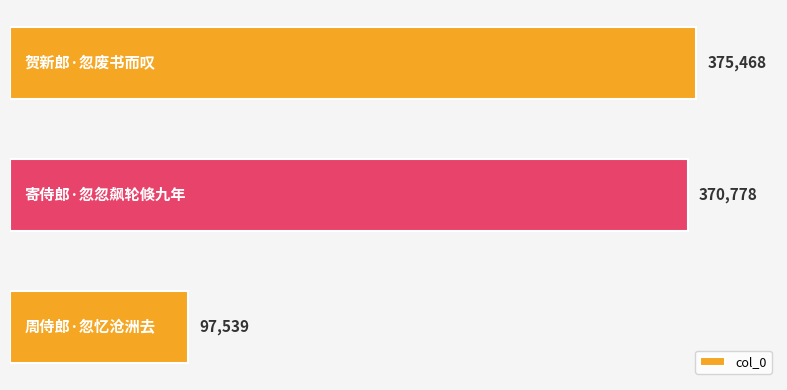

Reading top to bottom, list all the values displayed in this chart.

375468	370778	97539